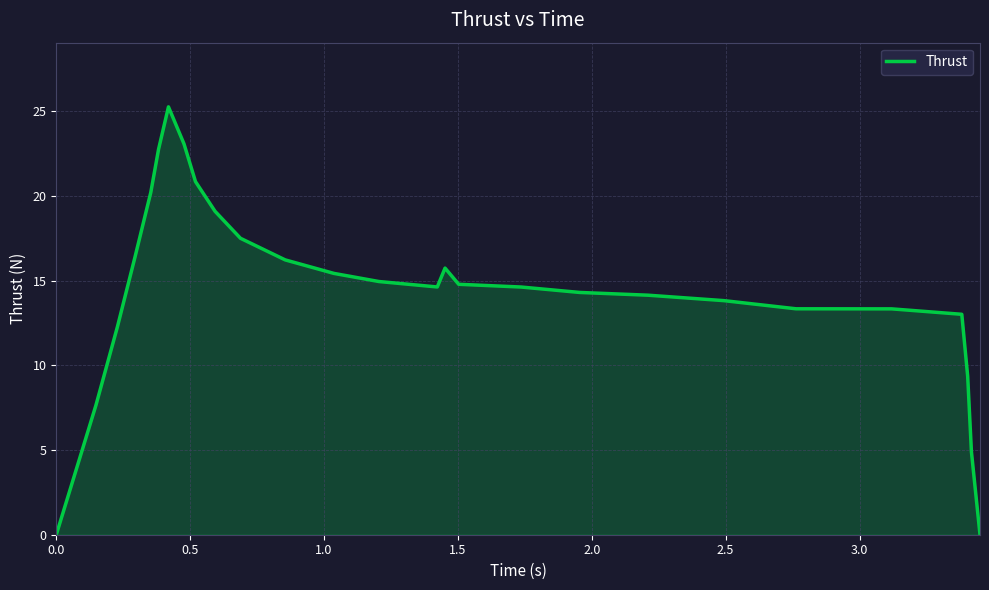

Reading left to right, what are all the values shown in this chart?

0.0	7.6	12.3	16.4	20.2	22.8	25.3	23.1	20.8	19.1	17.5	16.2	15.4	14.9	14.6	15.7	14.8	14.6	14.3	14.1	13.8	13.3	13.3	13.0	9.4	4.9	0.0